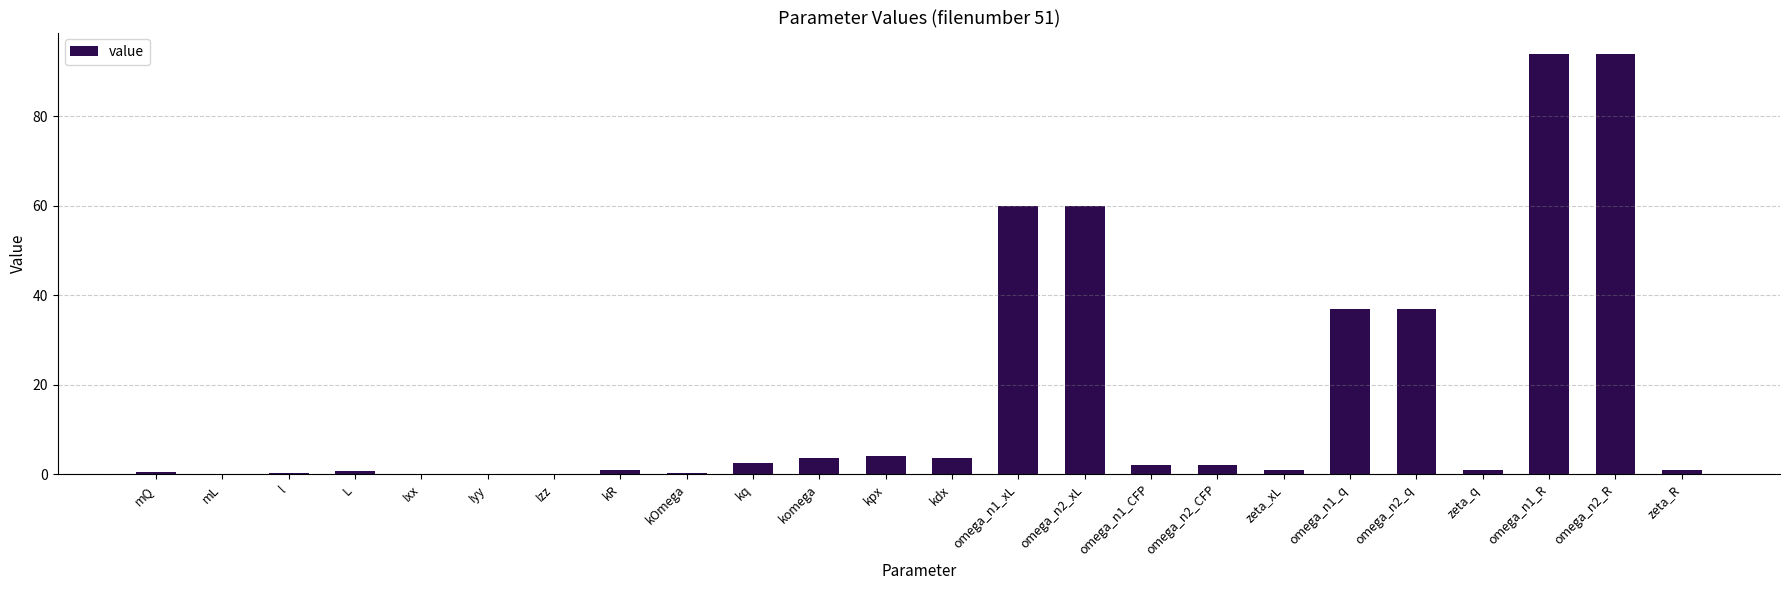

What is the change in value from mL to omega_n2_xL?

+59.9